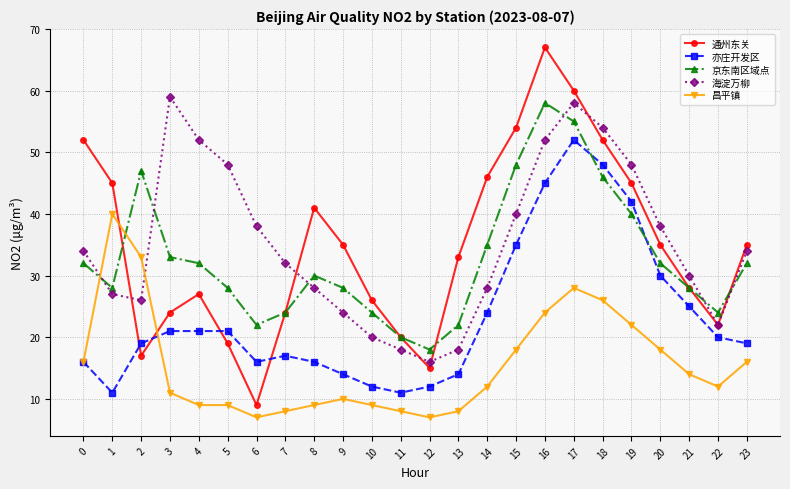

Reading left to right, extract all data points from this chart.

通州东关: 0=52	1=45	2=17	3=24	4=27	5=19	6=9	7=24	8=41	9=35	10=26	11=20	12=15	13=33	14=46	15=54	16=67	17=60	18=52	19=45	20=35	21=28	22=22	23=35
亦庄开发区: 0=16	1=11	2=19	3=21	4=21	5=21	6=16	7=17	8=16	9=14	10=12	11=11	12=12	13=14	14=24	15=35	16=45	17=52	18=48	19=42	20=30	21=25	22=20	23=19
京东南区域点: 0=32	1=28	2=47	3=33	4=32	5=28	6=22	7=24	8=30	9=28	10=24	11=20	12=18	13=22	14=35	15=48	16=58	17=55	18=46	19=40	20=32	21=28	22=24	23=32
海淀万柳: 0=34	1=27	2=26	3=59	4=52	5=48	6=38	7=32	8=28	9=24	10=20	11=18	12=16	13=18	14=28	15=40	16=52	17=58	18=54	19=48	20=38	21=30	22=22	23=34
昌平镇: 0=16	1=40	2=33	3=11	4=9	5=9	6=7	7=8	8=9	9=10	10=9	11=8	12=7	13=8	14=12	15=18	16=24	17=28	18=26	19=22	20=18	21=14	22=12	23=16